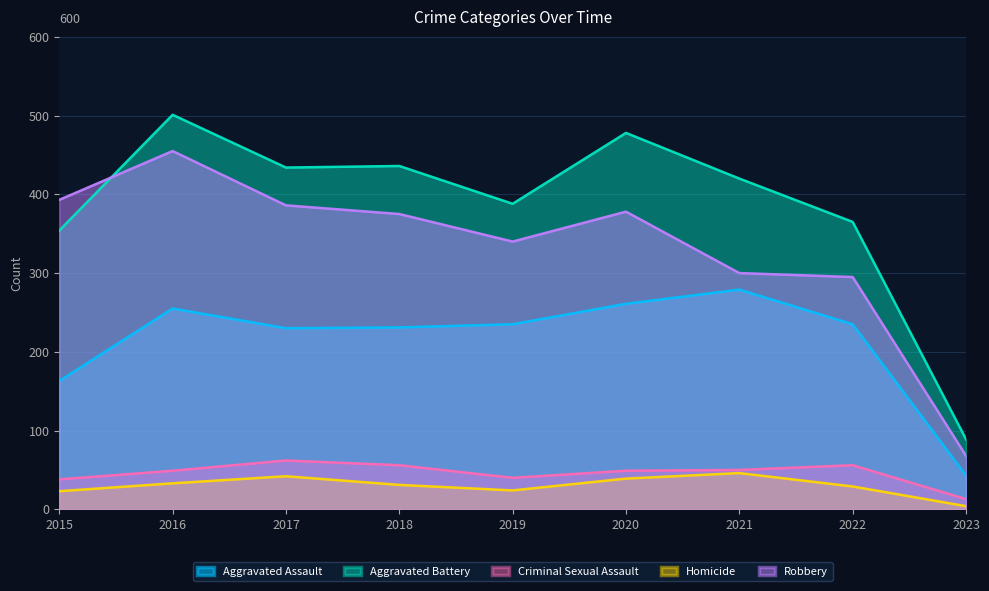

What is the average value of the Robbery series?

332